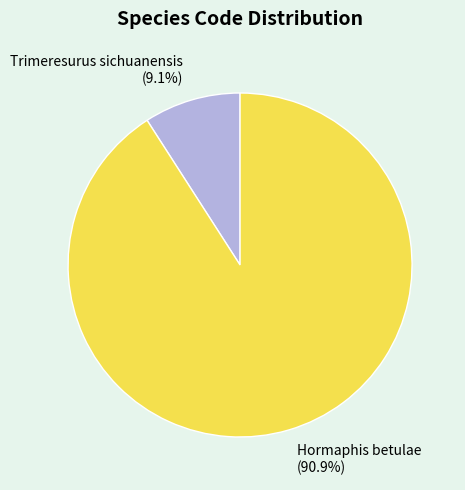

Which has a higher value, Trimeresurus sichuanensis or Hormaphis betulae?

Hormaphis betulae